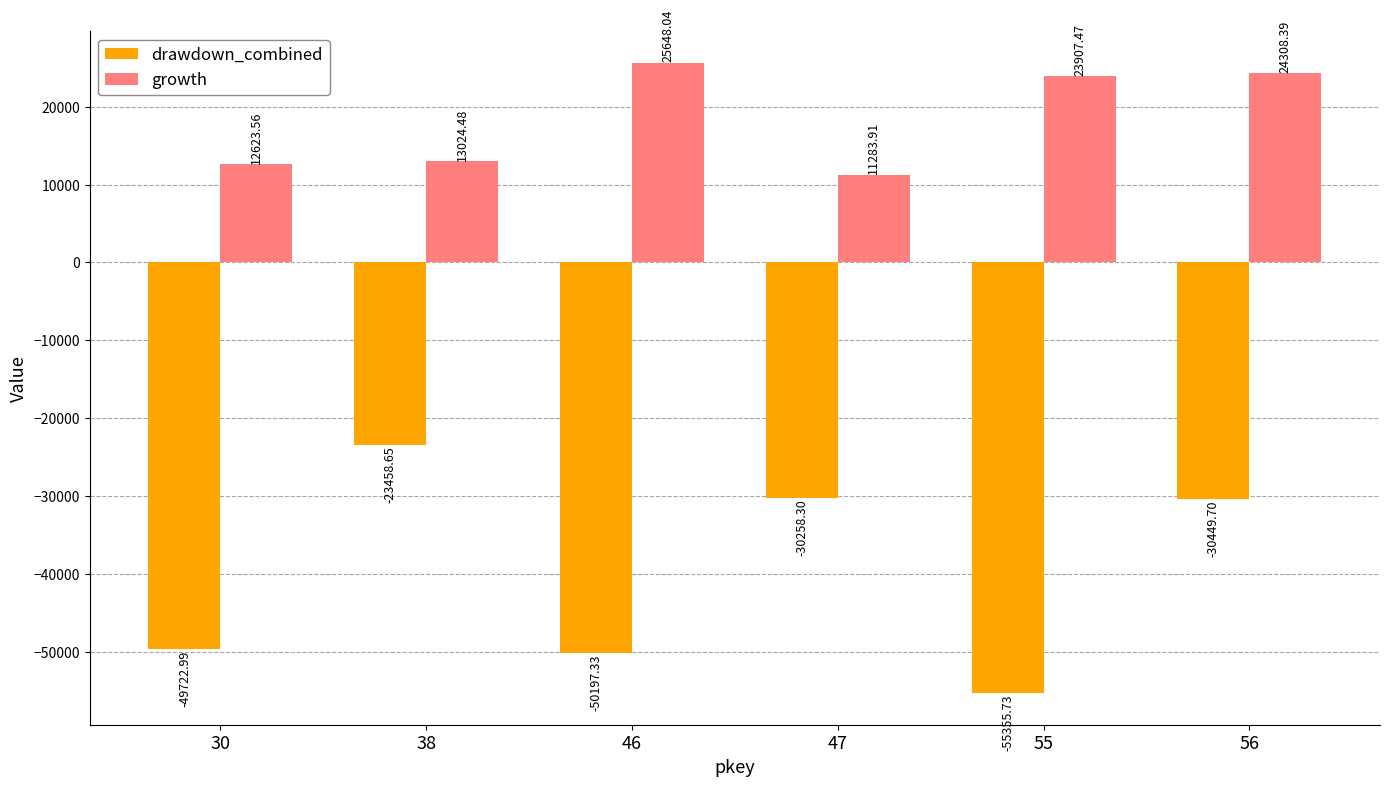

List the series in order of their peak value, highest first.

growth, drawdown_combined